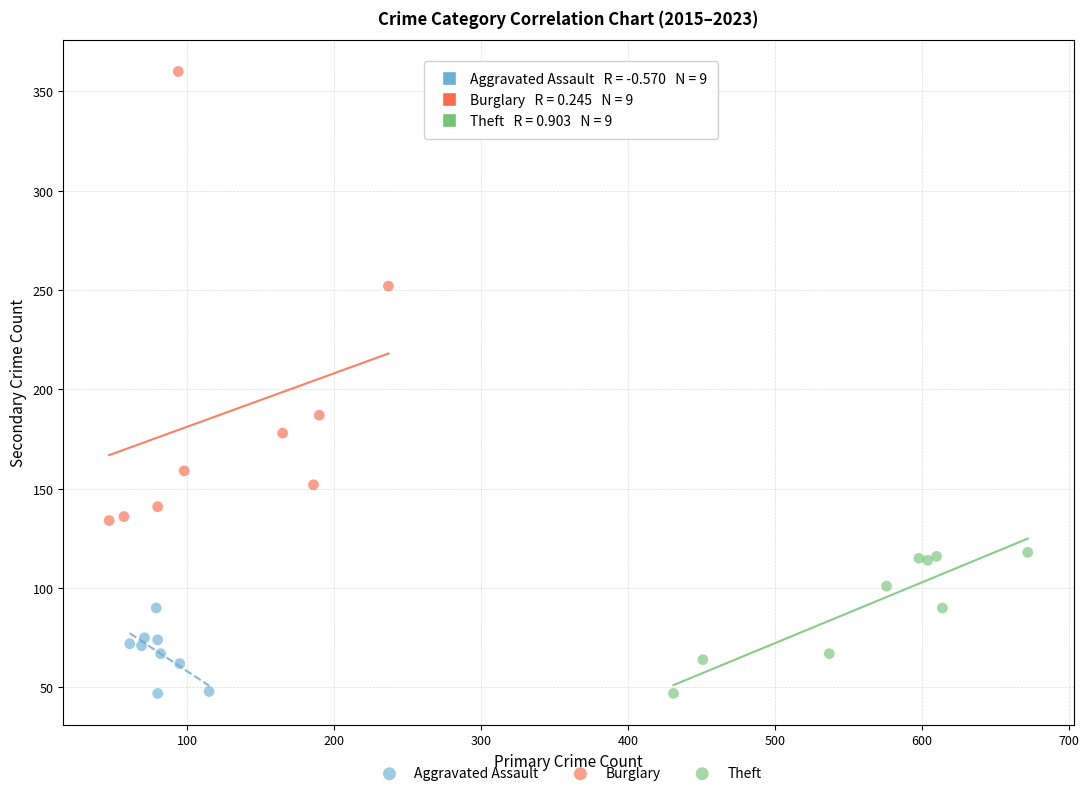

Which series contains the highest Y value?

Burglary